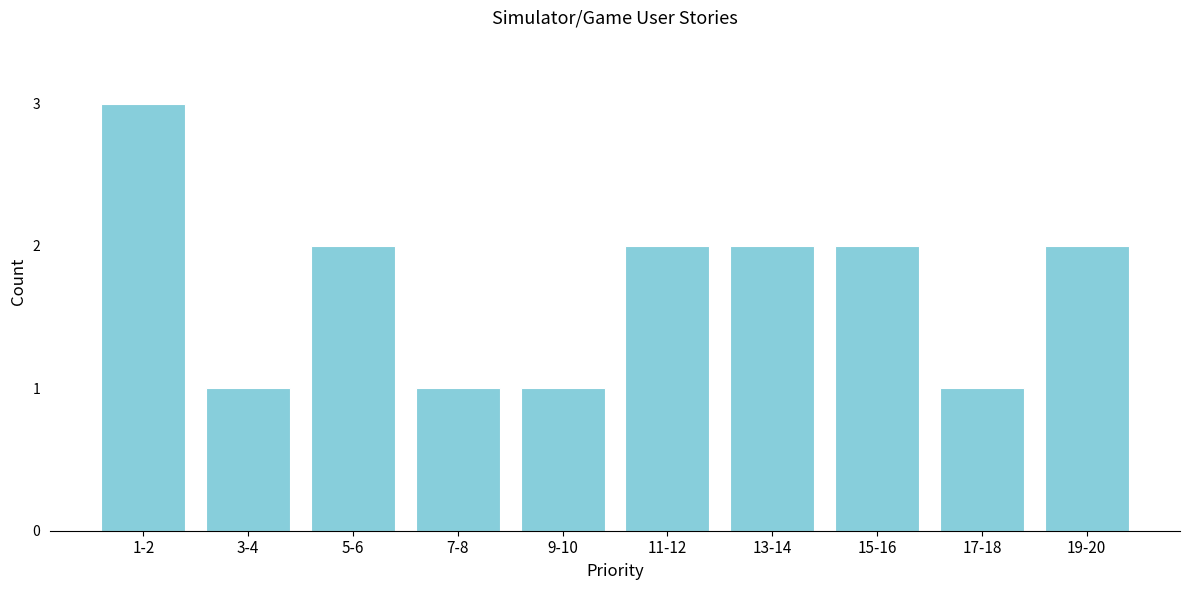

Reading right to left, list all the values displayed in this chart.

19-20=2	17-18=1	15-16=2	13-14=2	11-12=2	9-10=1	7-8=1	5-6=2	3-4=1	1-2=3